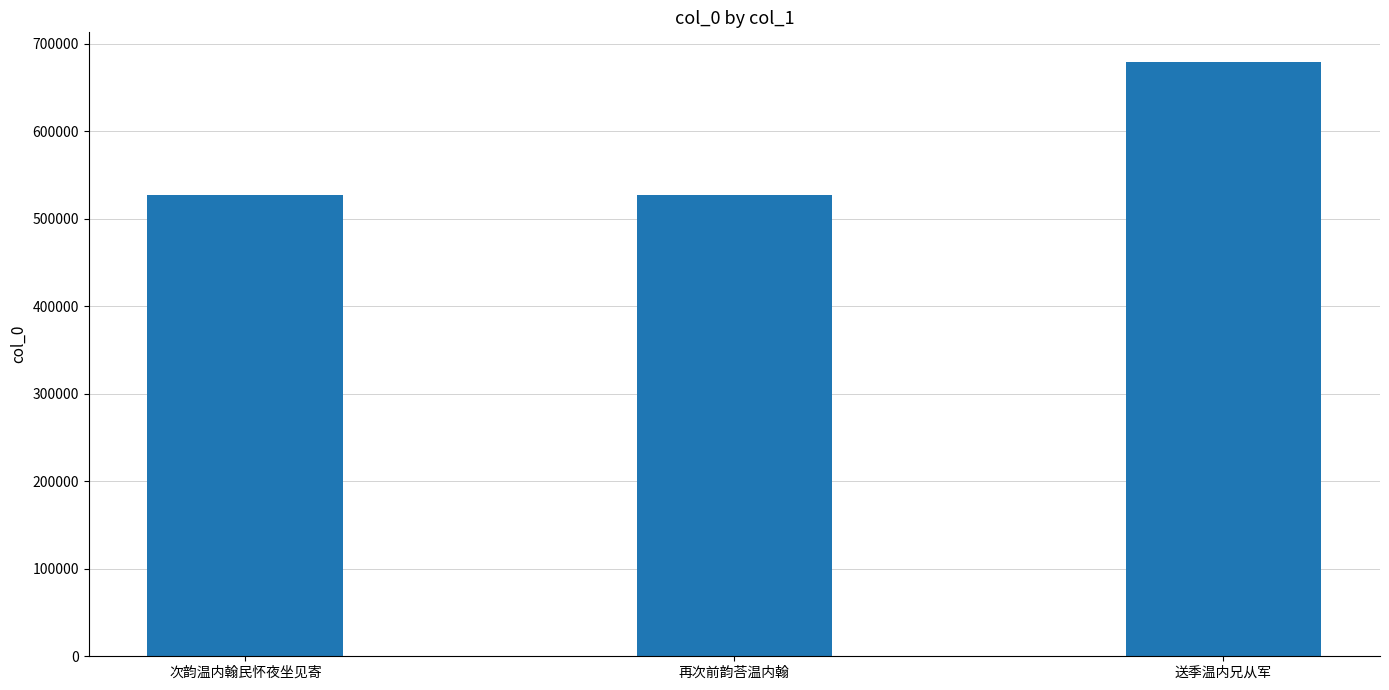

What is the difference between the maximum and minimum values?

152079